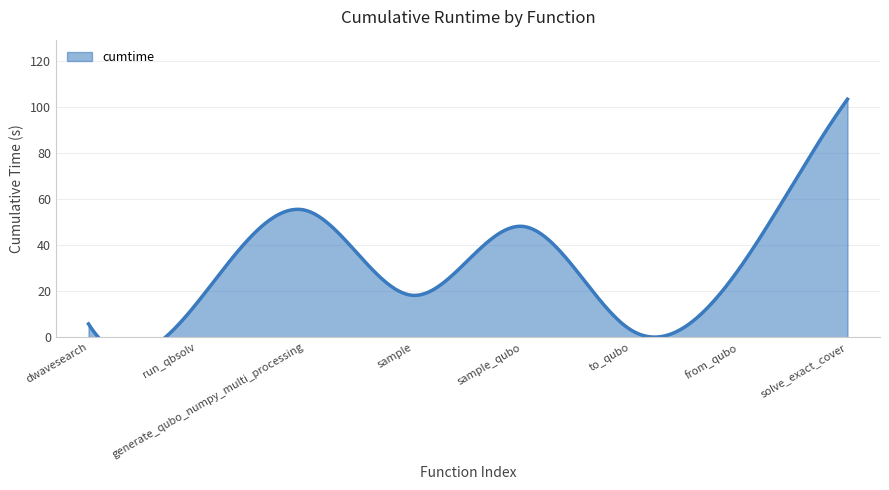

Count the number of categories in the chart.

8